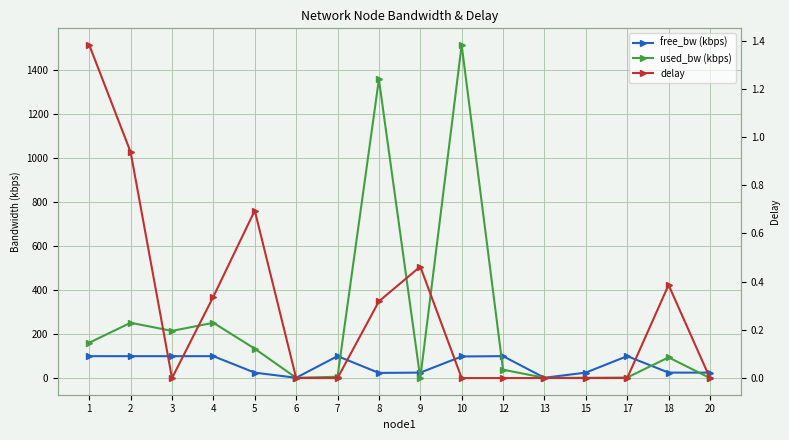

Which has a higher value, 20 or 6?

20